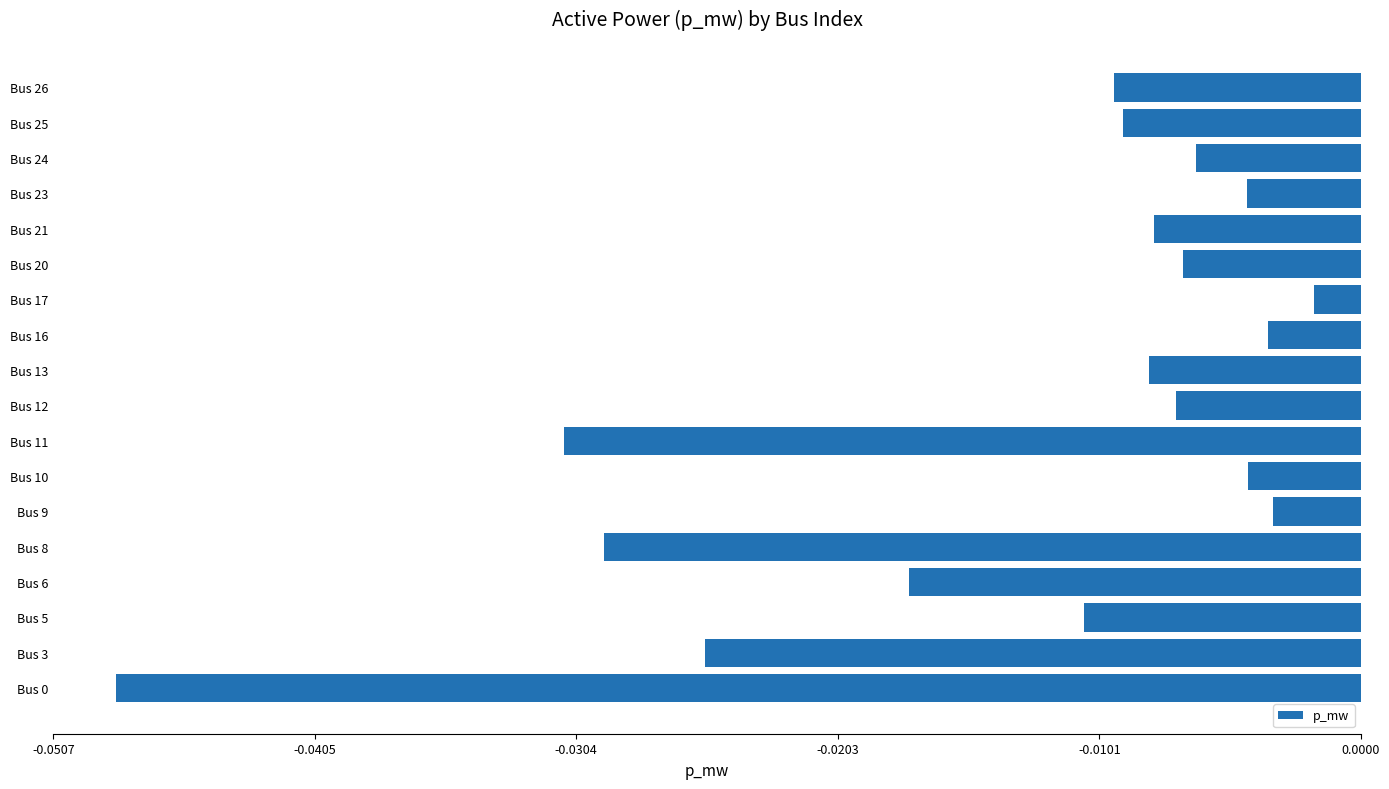

Which label corresponds to the largest value in the chart?

Bus 17